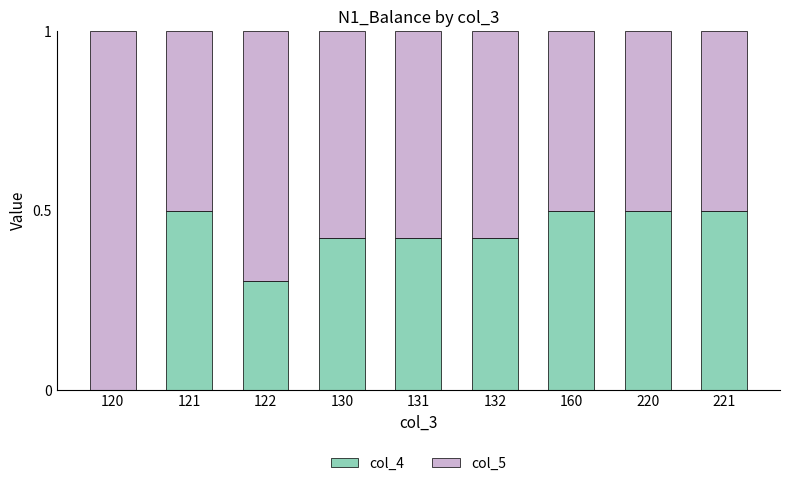

The value of col_4 at 121 is 0.5. True or false?

True